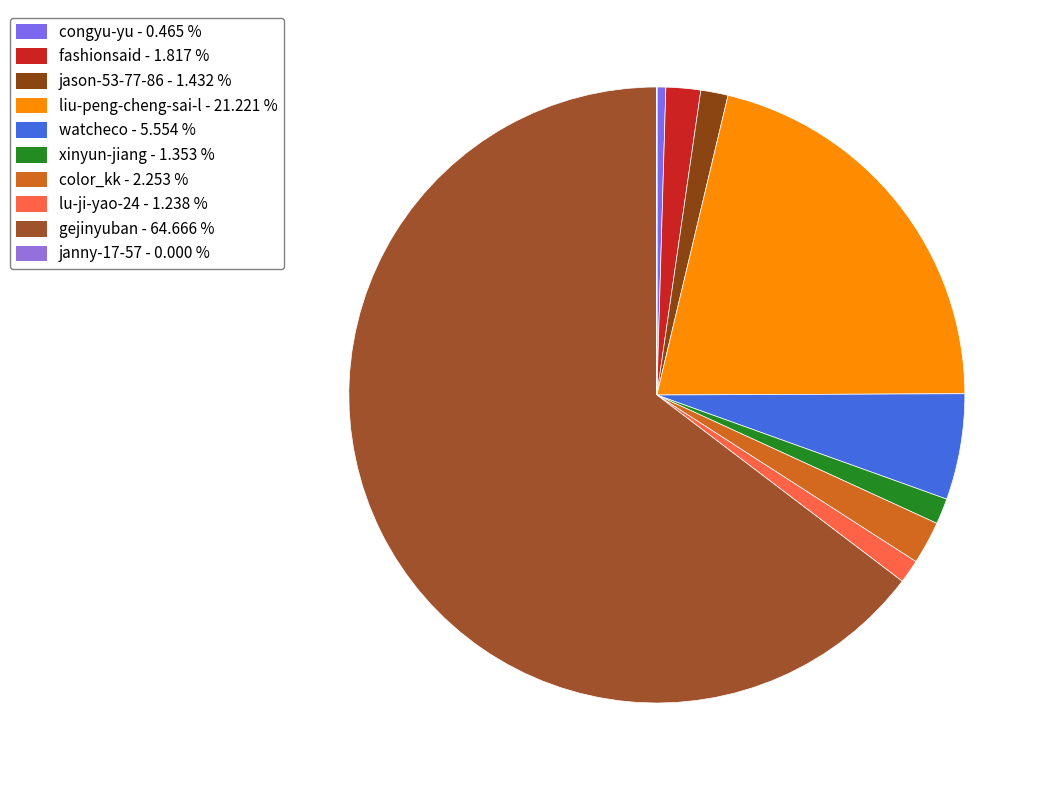

Combined, what portion of the pie is lu-ji-yao-24 and jason-53-77-86?

2.7%